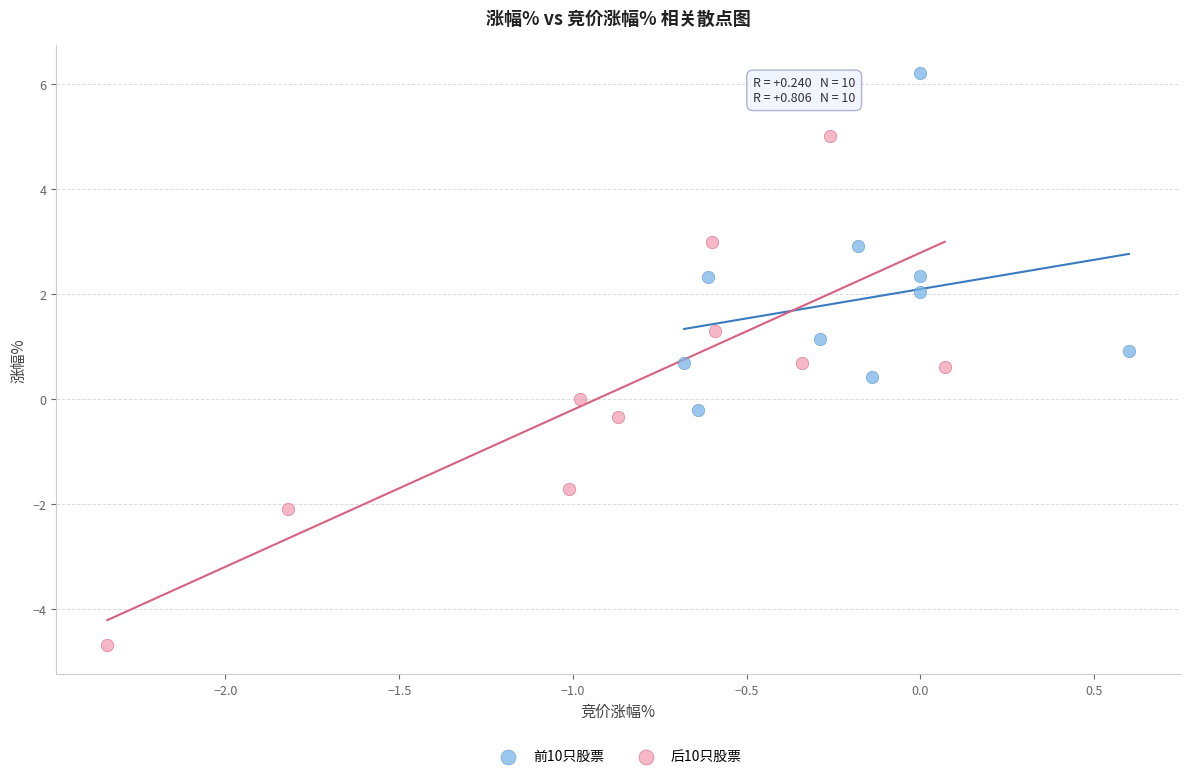

Which series reaches the maximum Y coordinate?

前10只股票